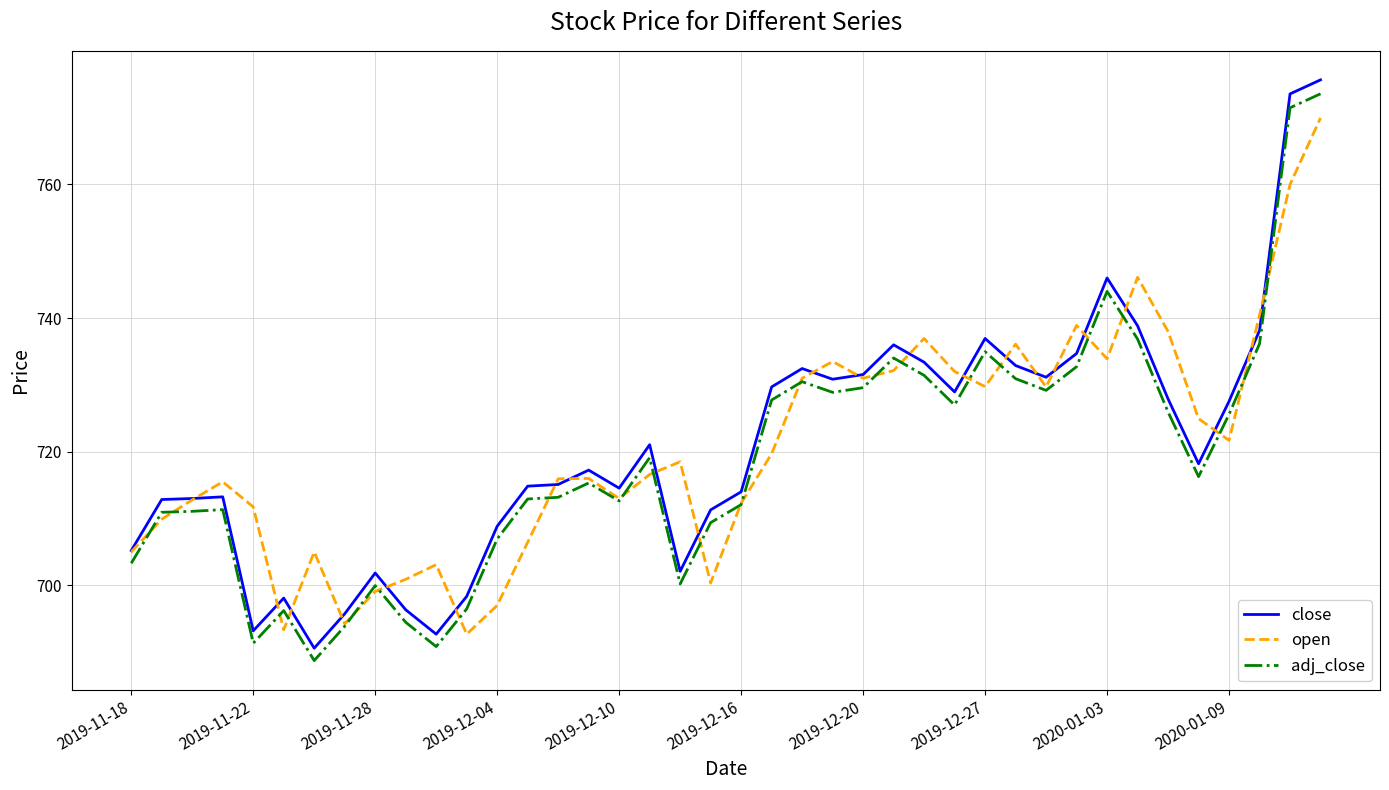

Which series has the largest range (max minus min)?

close